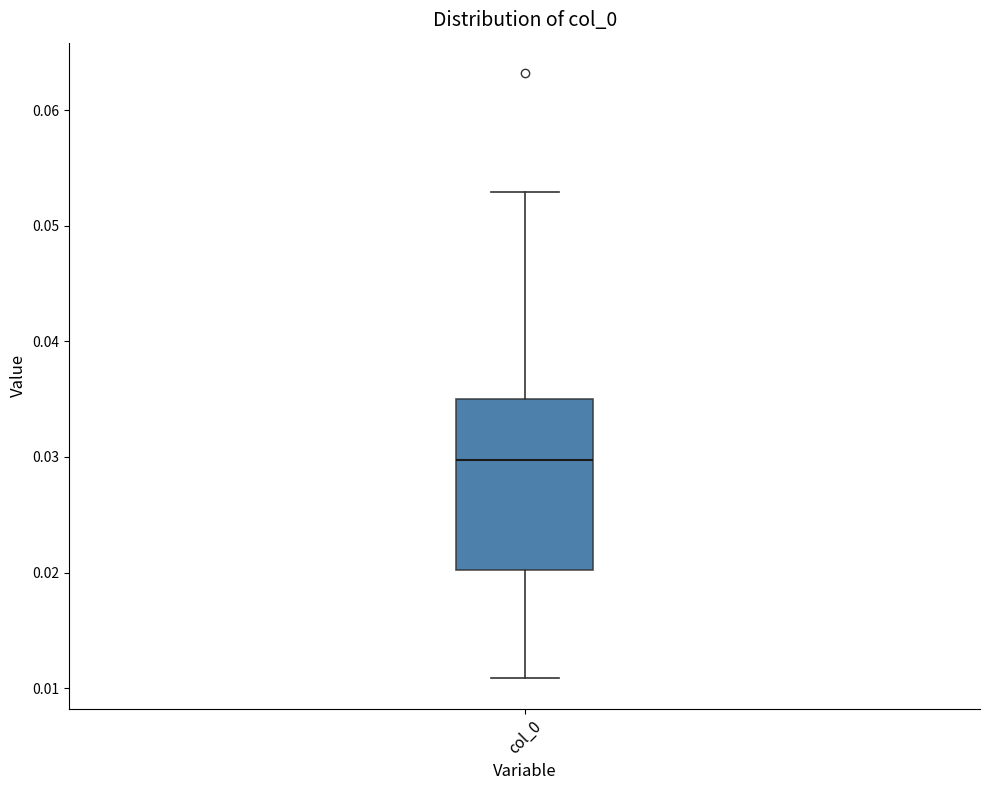

Read this box plot against the y-axis: the position of the median line, the range covered by the box, and the ends of both whiskers. The values are not printed on the chart, so give them approximately, as read against the axis.

median 0.030, box 0.020 to 0.035, whiskers 0.011 to 0.053